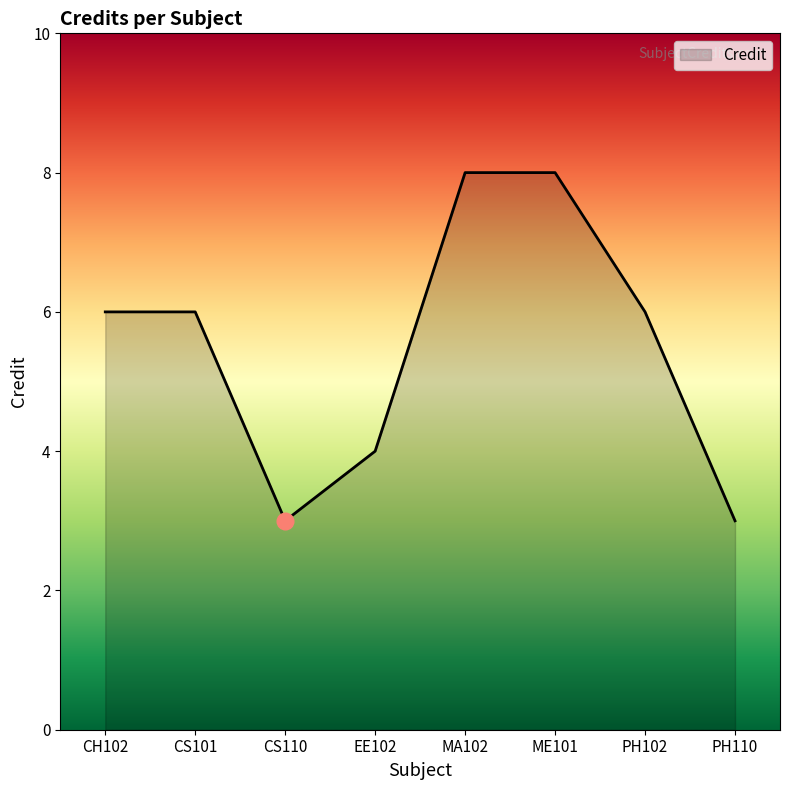

What position from the right is CS110?

6